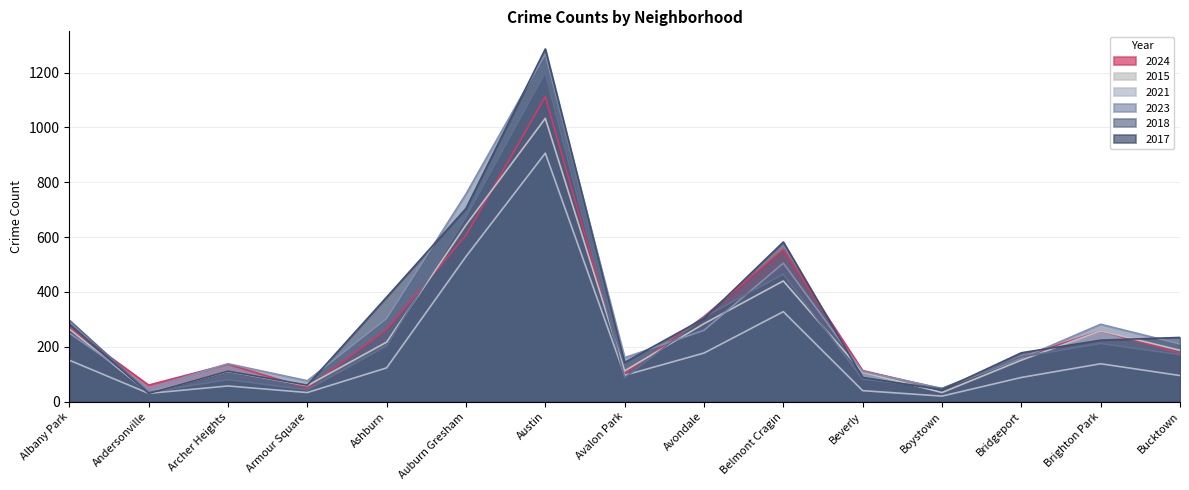

How many data points in 2017 are less than 224?

7